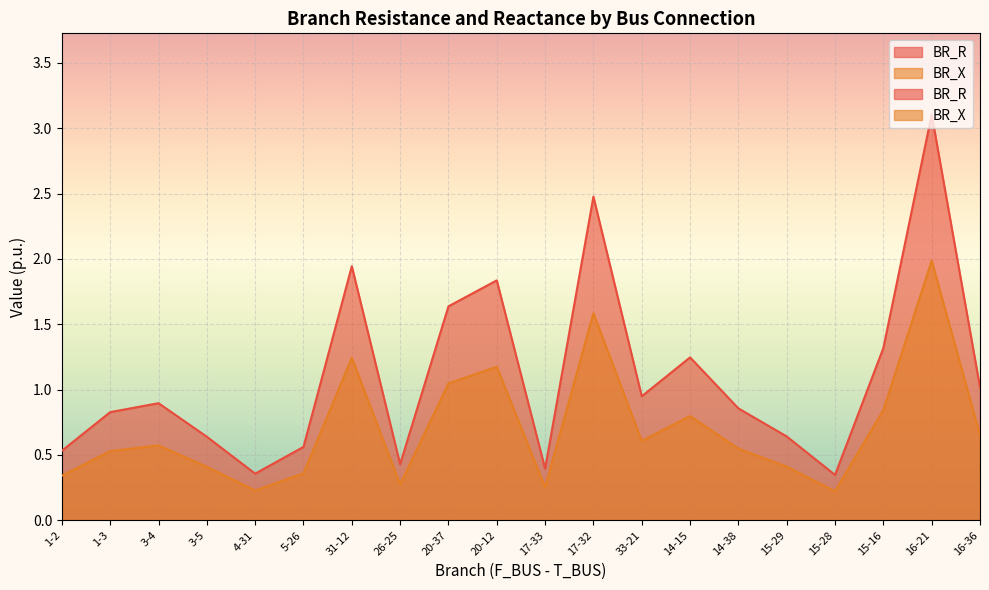

Reading left to right, list all the values displayed in this chart.

BR_R: 1-2=0.5	1-3=0.8	3-4=0.9	3-5=0.6	4-31=0.4	5-26=0.6	31-12=1.9	26-25=0.4	20-37=1.6	20-12=1.8	17-33=0.4	17-32=2.5	33-21=0.9	14-15=1.2	14-38=0.9	15-29=0.6	15-28=0.3	15-16=1.3	16-21=3.1	16-36=1.0
BR_X: 1-2=0.3	1-3=0.5	3-4=0.6	3-5=0.4	4-31=0.2	5-26=0.4	31-12=1.2	26-25=0.3	20-37=1.0	20-12=1.2	17-33=0.3	17-32=1.6	33-21=0.6	14-15=0.8	14-38=0.5	15-29=0.4	15-28=0.2	15-16=0.8	16-21=2.0	16-36=0.7